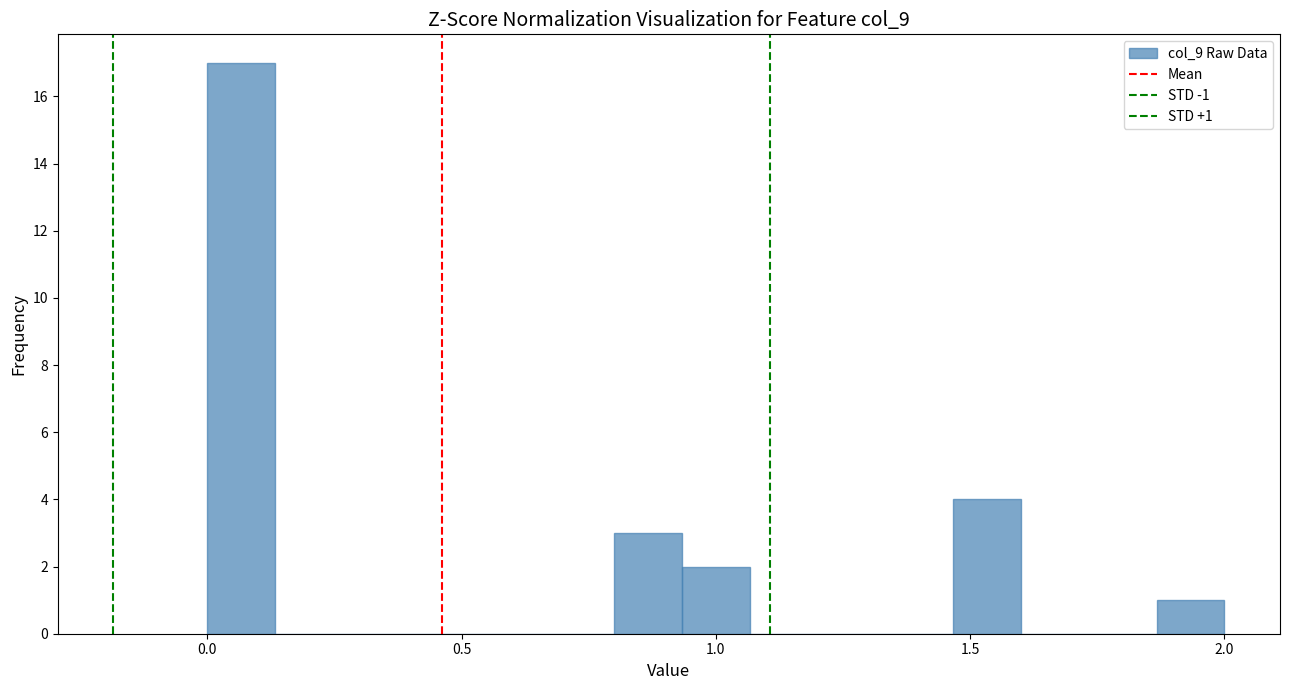

Read against the x-axis, roughly where is the centre of the tallest bar?

0.05